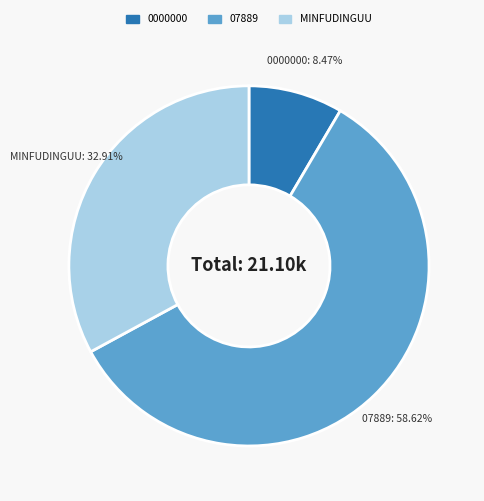

How many segments does this pie chart have?

3